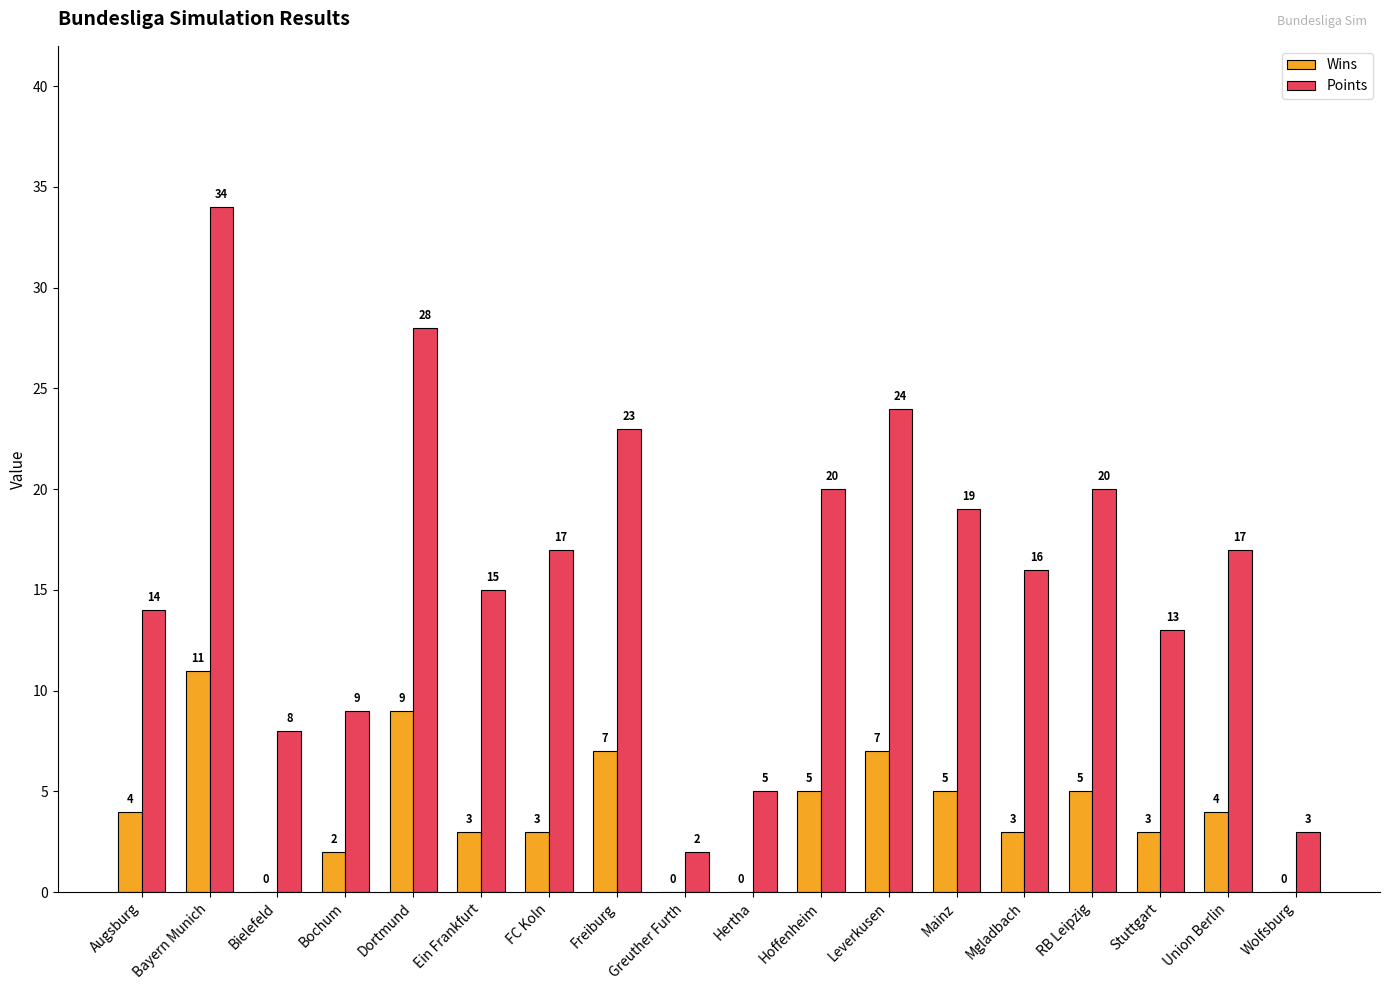

What value does the Points series have at Mainz, to the nearest 5?

20